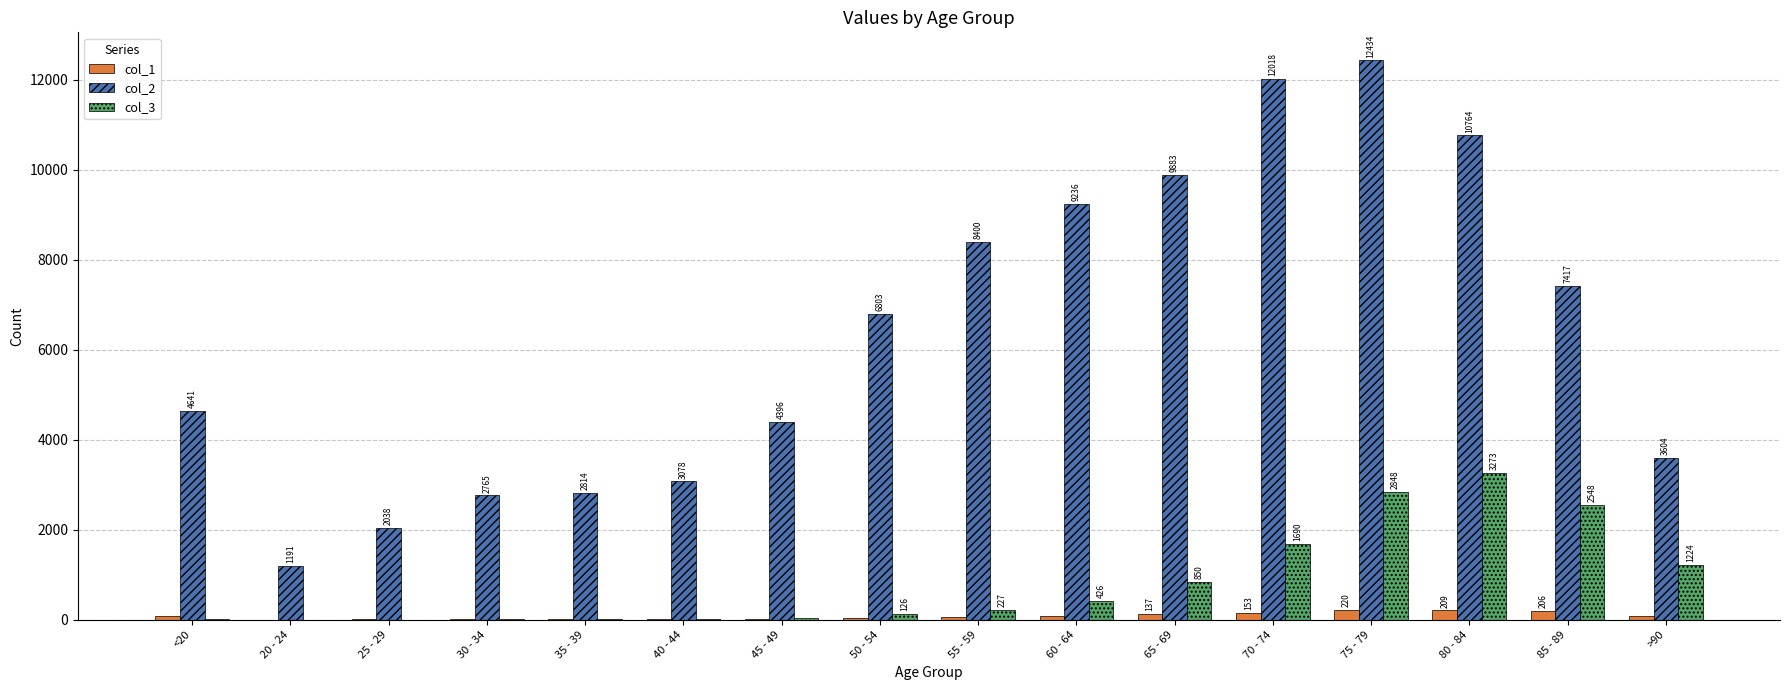

What is the maximum value shown in the chart?

12434